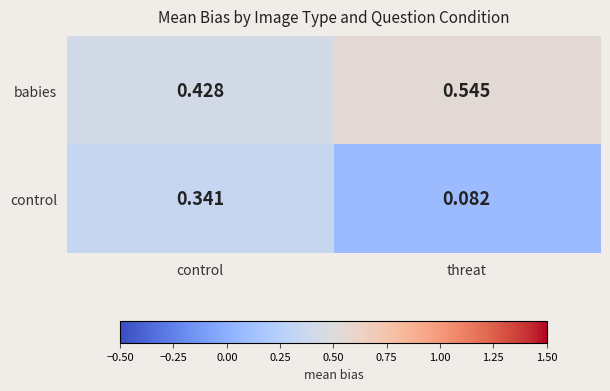

Which series has the widest spread of values?

control